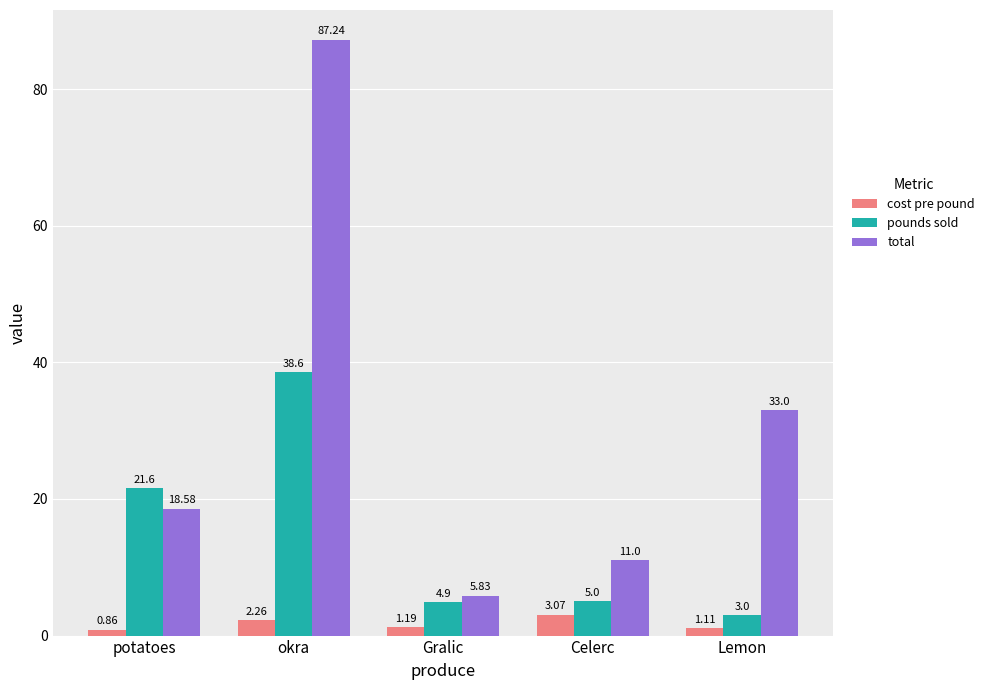

Which series has the largest total across all categories?

total